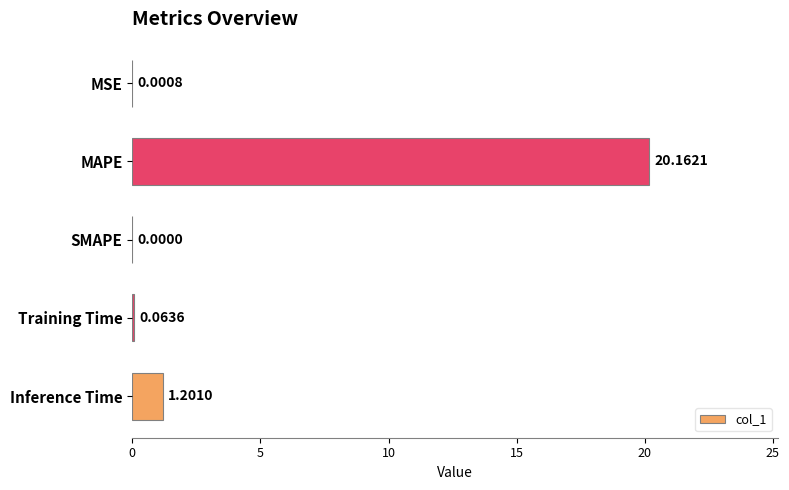

Where is the data nearest to the value 10?

Inference Time